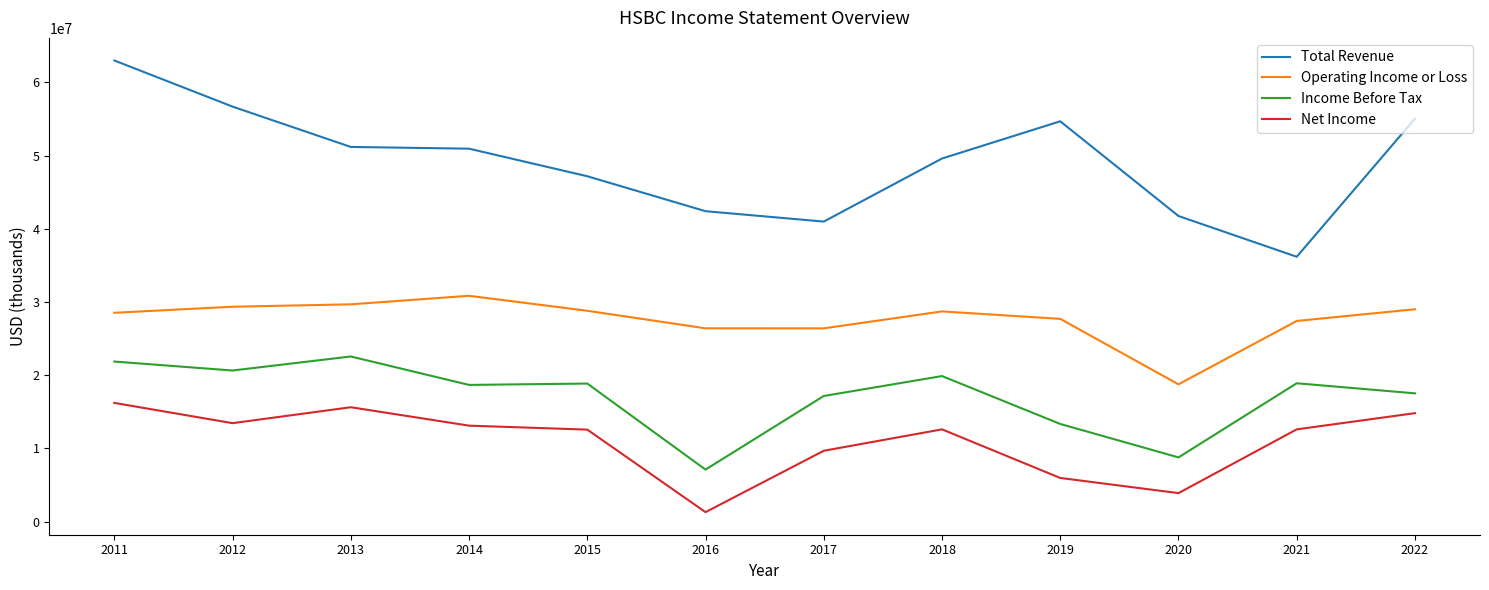

List the series in order of their peak value, lowest first.

Net Income, Income Before Tax, Operating Income or Loss, Total Revenue